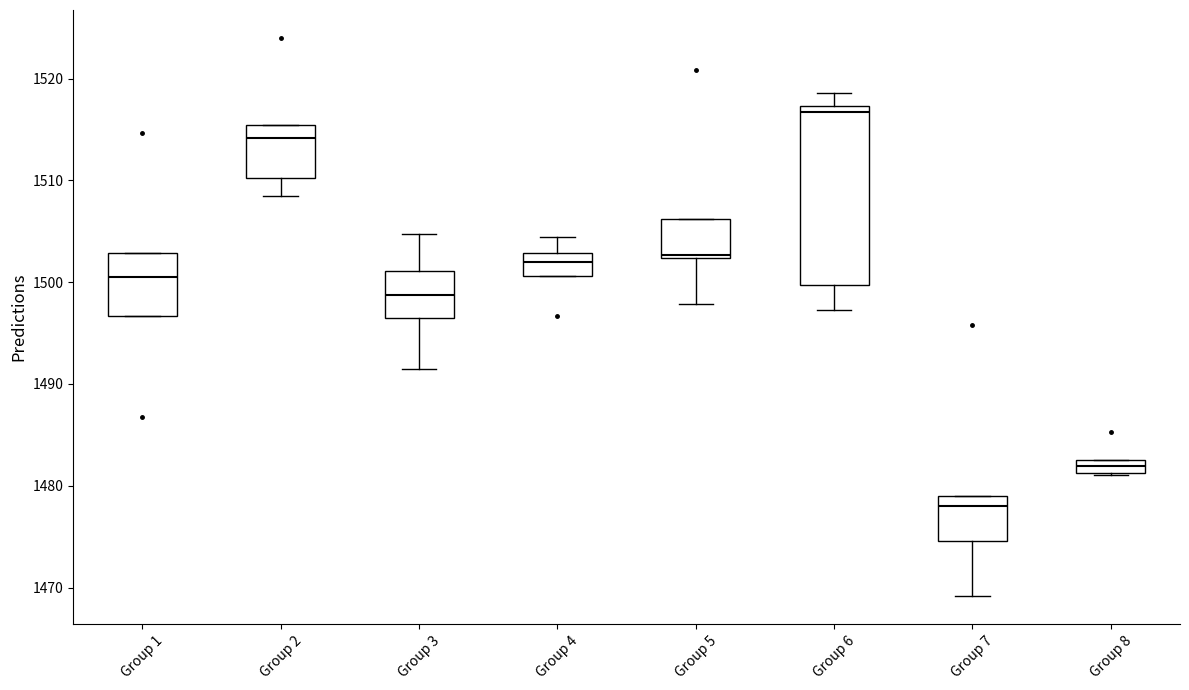

Which box has the lowest median line?

Group 7